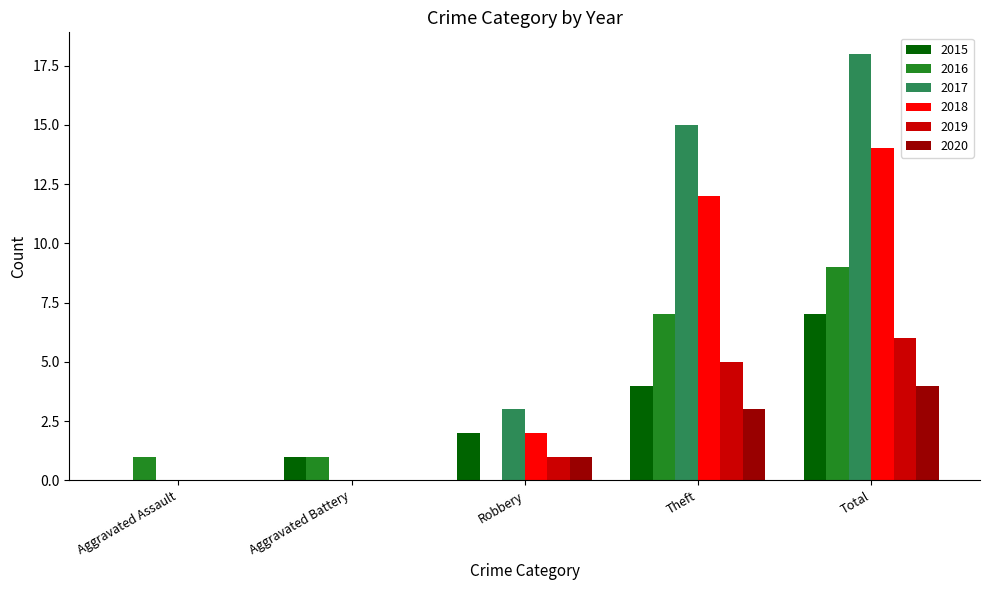

Is the value of 2015 at Total greater than the value of 2017 at Theft?

No